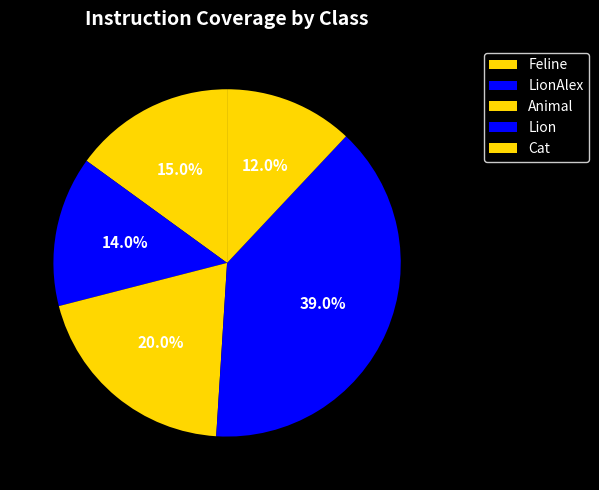

To the nearest percent, what is the combined percentage of Cat and Lion?

51%